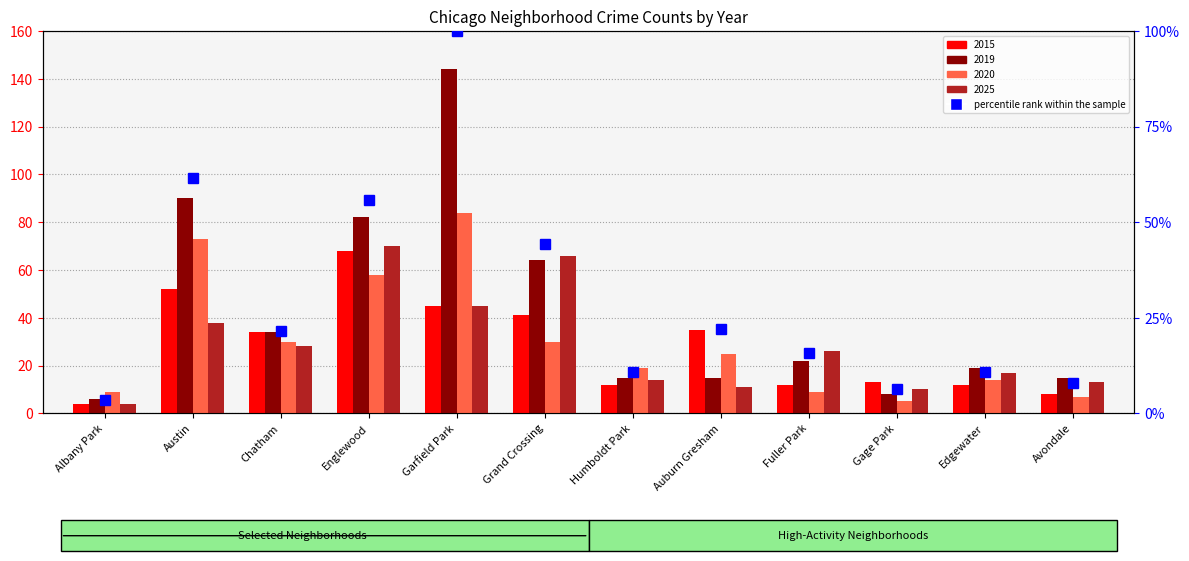

Which series has the largest total across all categories?

2019